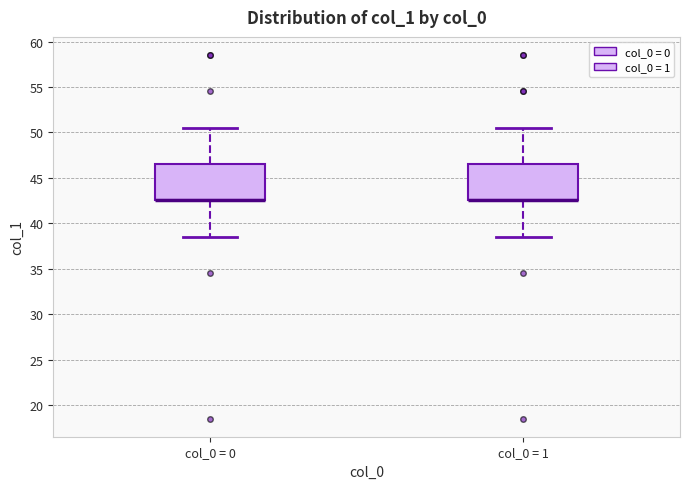

Where does the upper whisker of the box for col_0 = 0 end on the y-axis? The values are not printed on the chart, so give them approximately, as read against the axis.

50.5